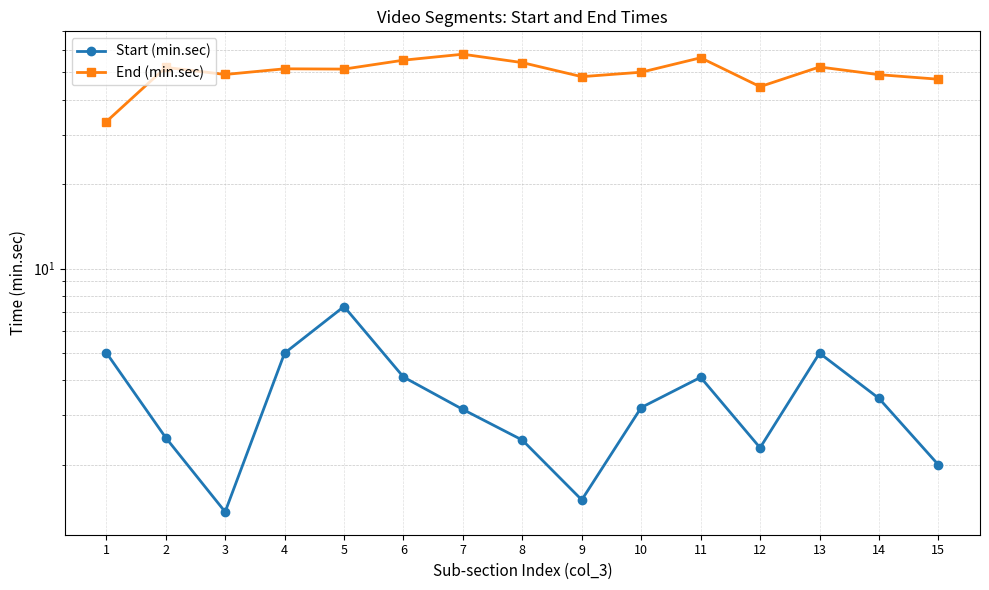

What is the spread (max minus min) of values at 13?

47.3